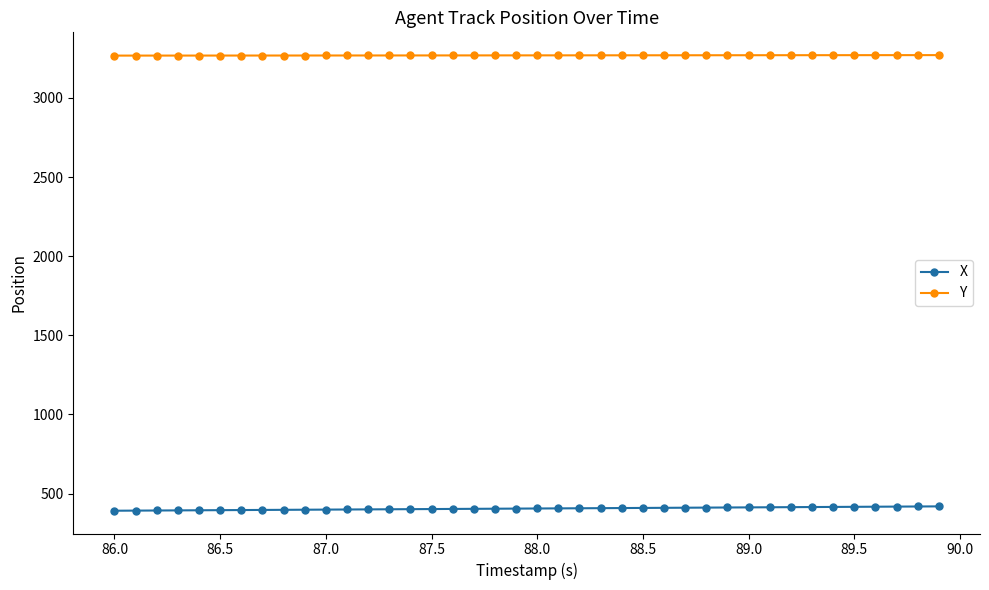

What is the sum of all Y values?

130762.4